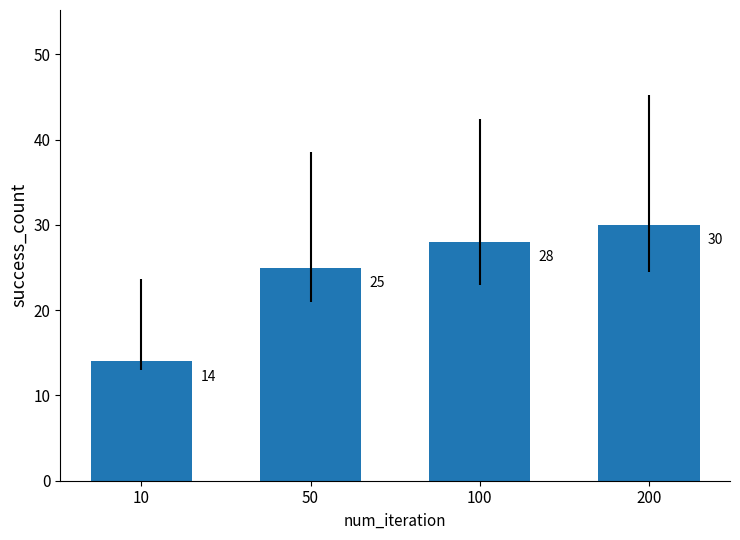

What is the ratio of the value at 50 to the value at 200?

0.8